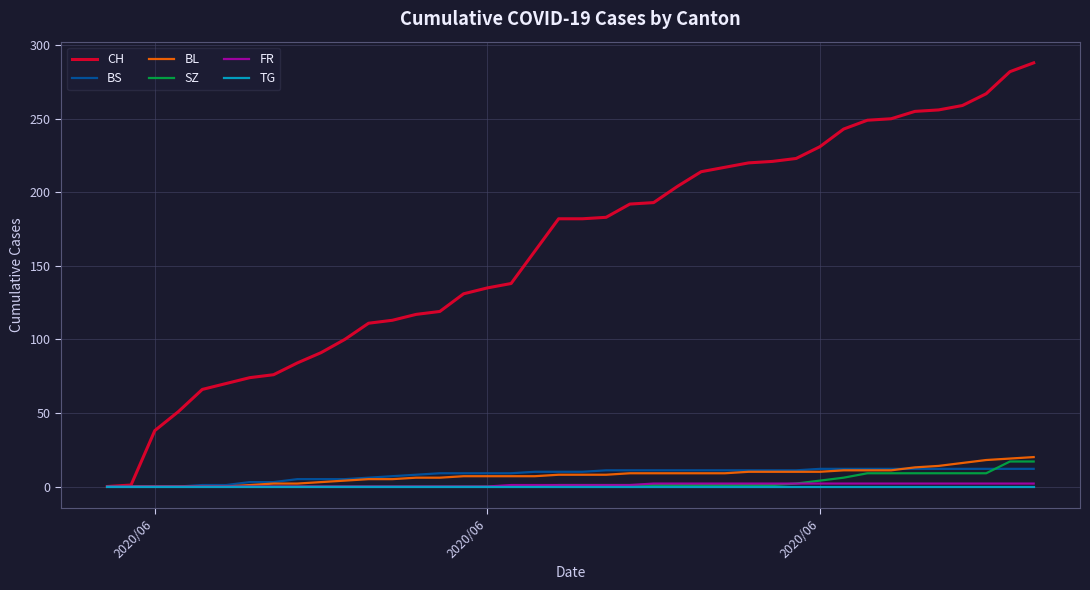

Which series has the largest total across all categories?

CH